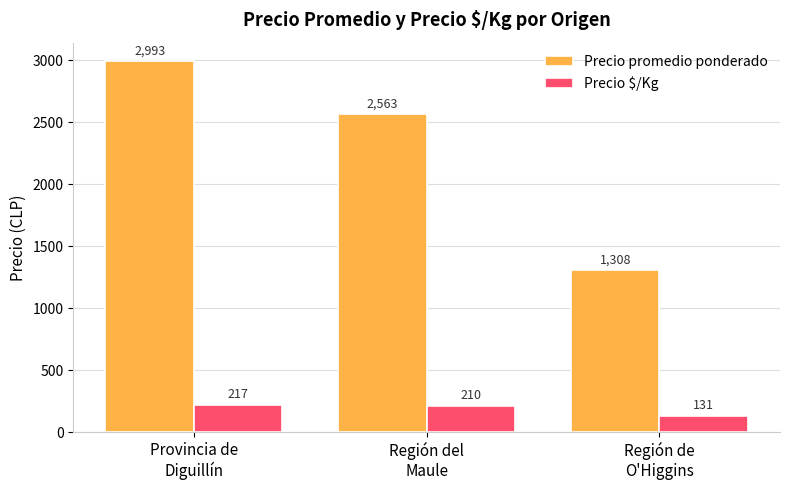

How many Precio promedio ponderado values are between 1308 and 2993?

3